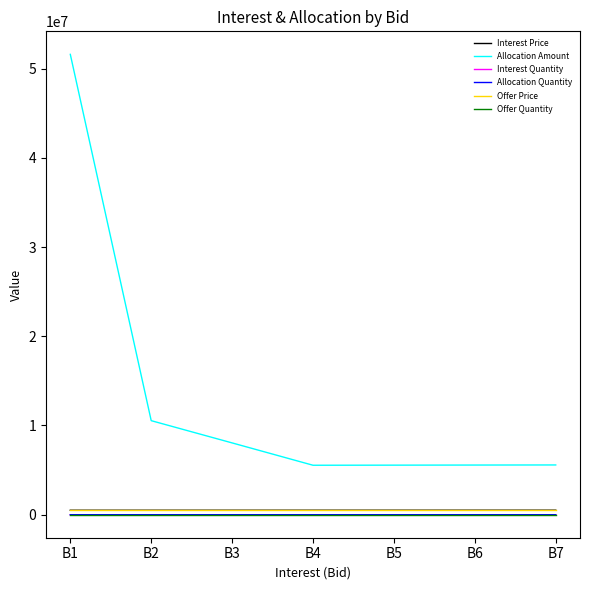

What is the sum of the Offer Quantity values at B3 and B4?

1000